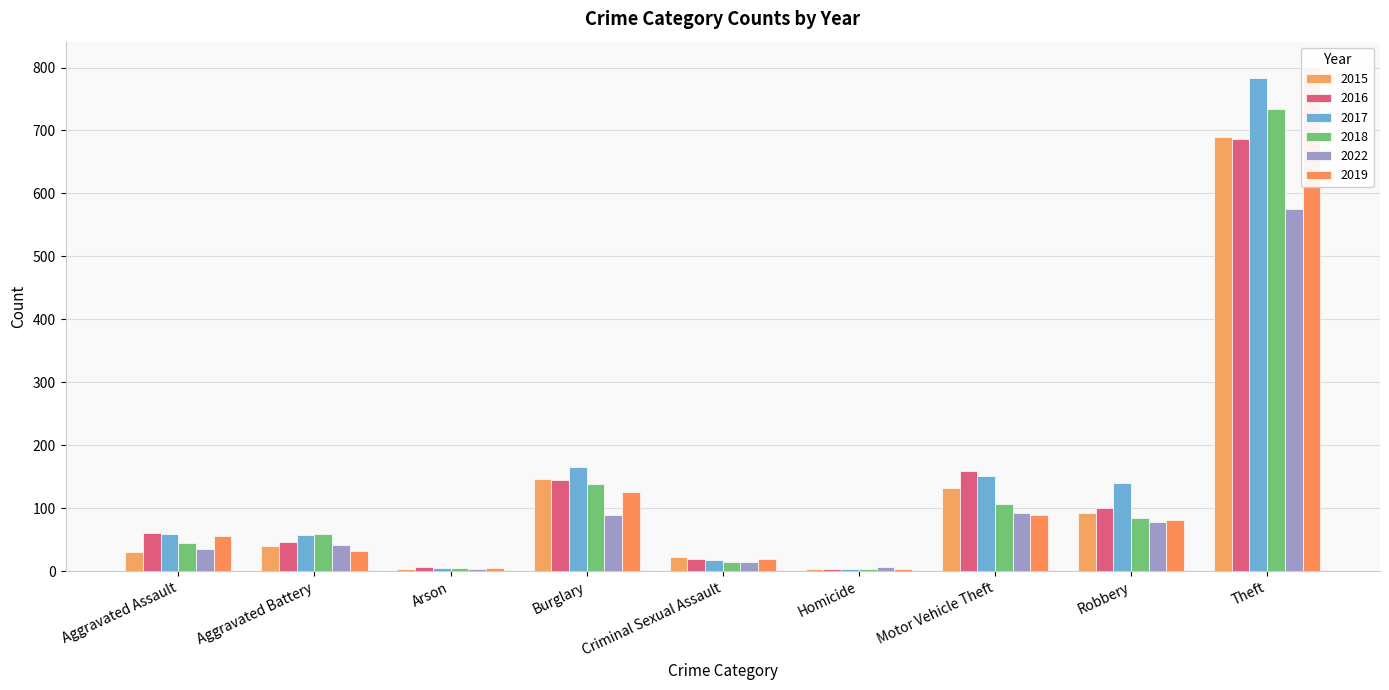

Which has a higher value, Motor Vehicle Theft or Aggravated Battery?

Motor Vehicle Theft